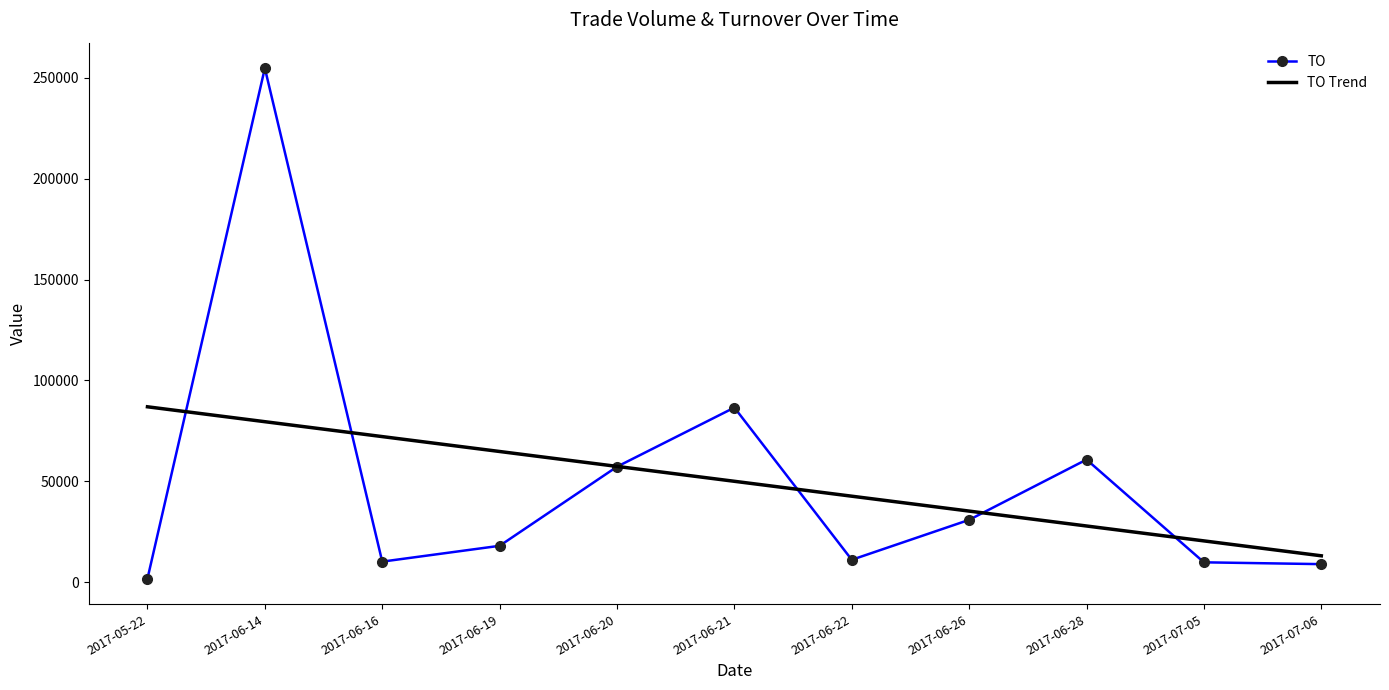

Which series has the largest range (max minus min)?

TO